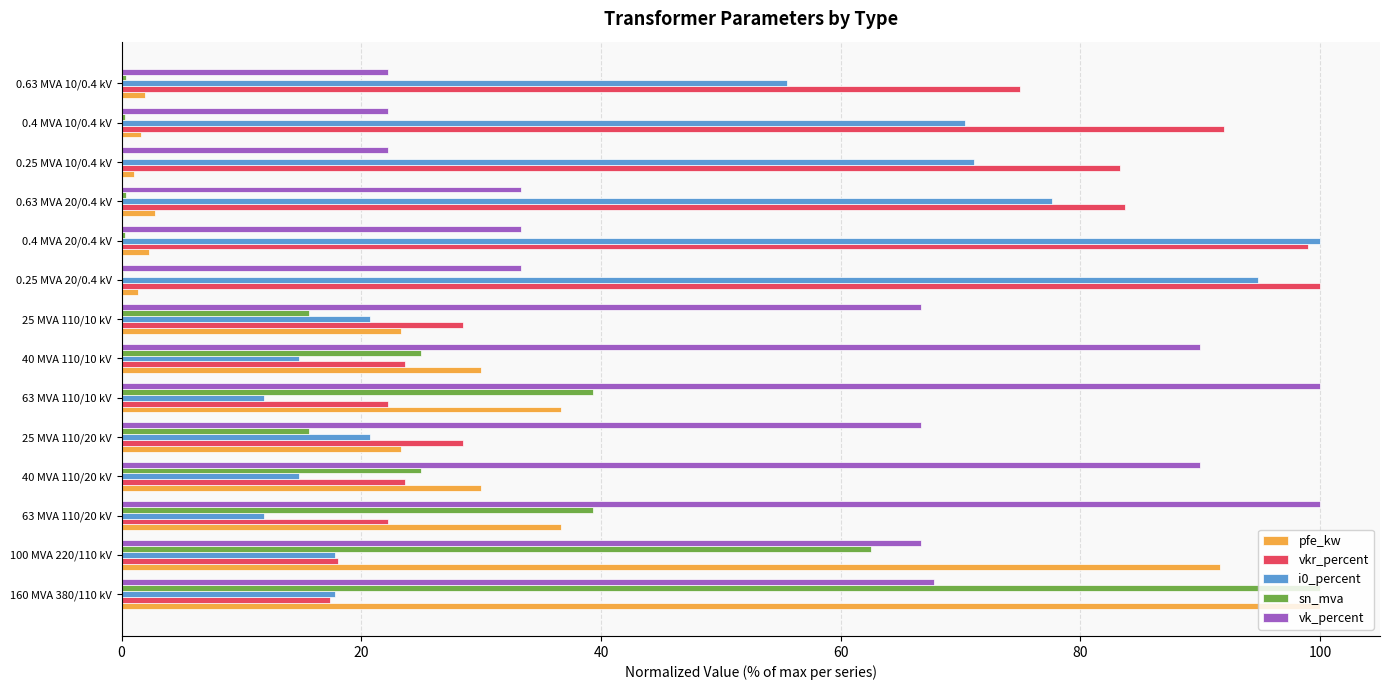

What is the highest value of the sn_mva series?

100.0